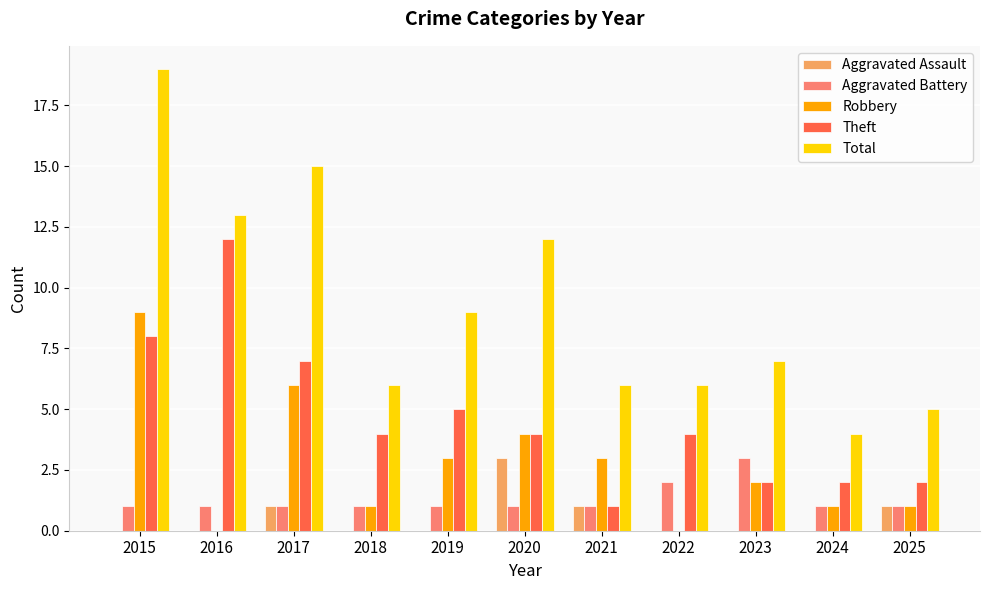

The Aggravated Assault series shows -1 at 2015. True or false?

False